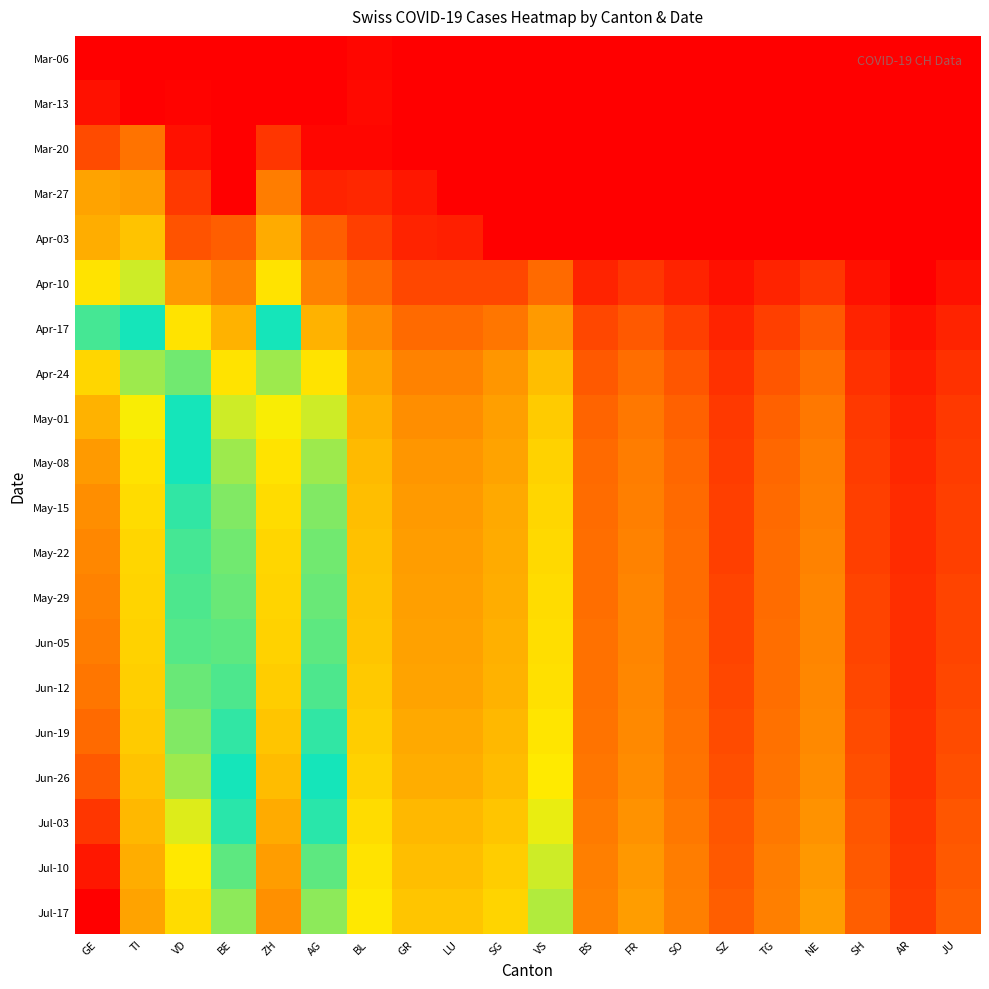

At which category is the sum across all series the highest?

GE